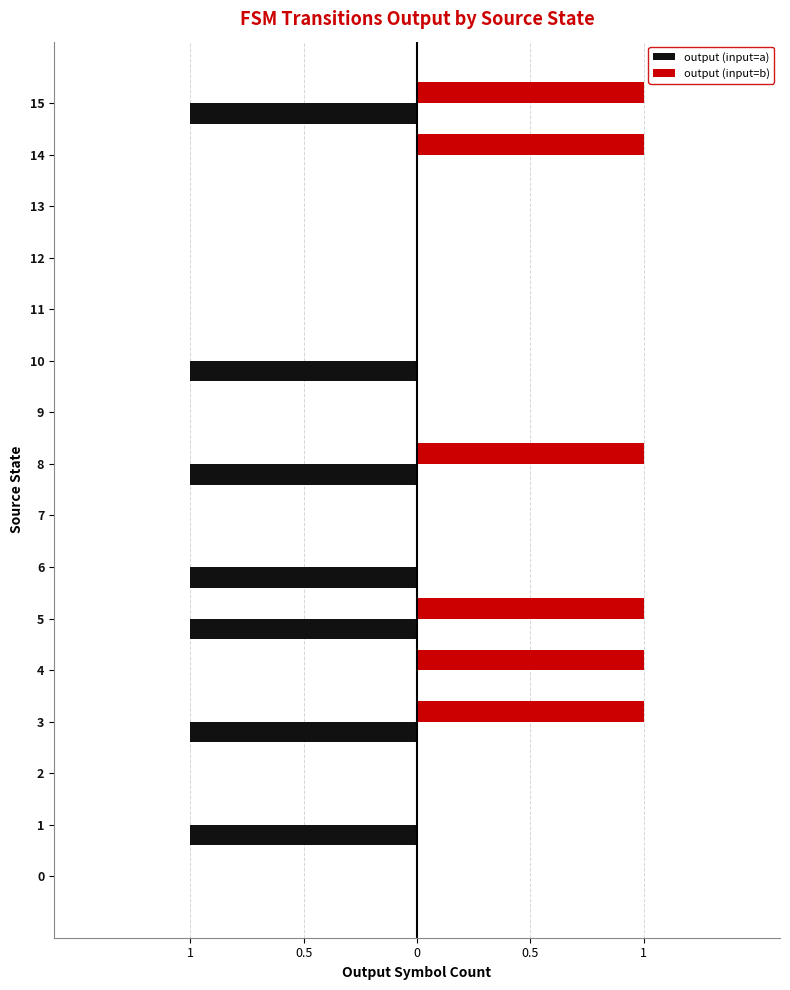

What are all the series names shown in the legend?

output (input=a), output (input=b)